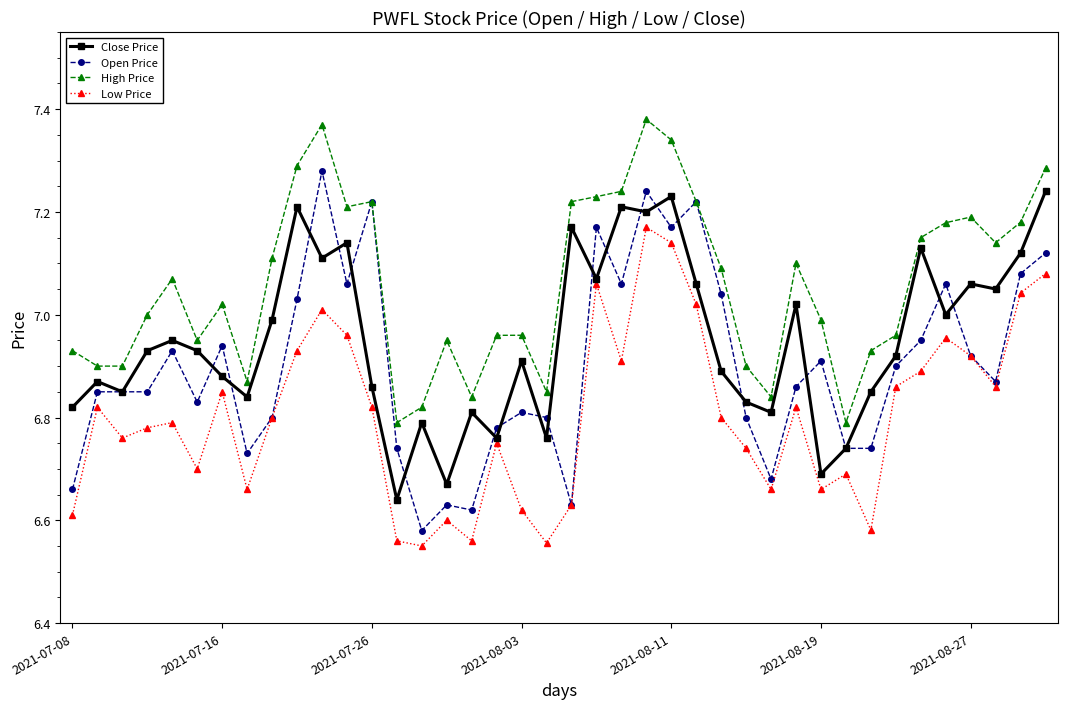

True or false: High Price and Low Price cross at least once.

False